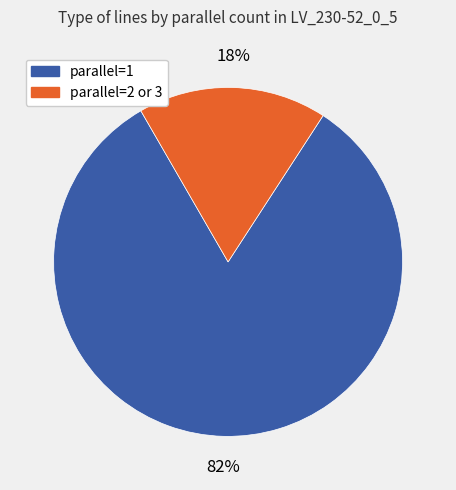

To the nearest percent, what is the average slice percentage?

50%